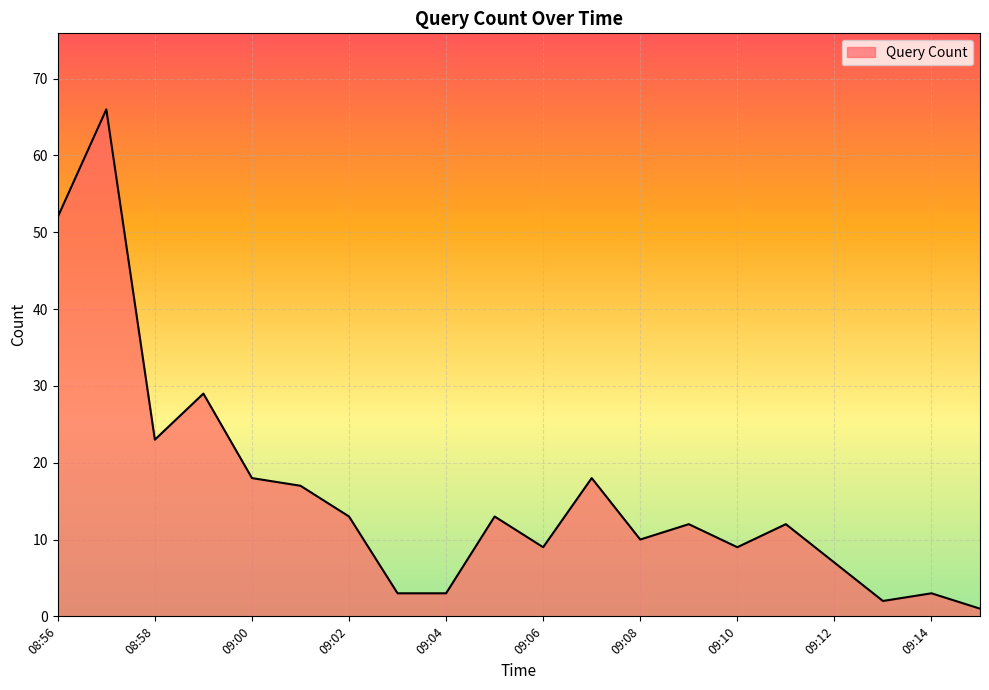

Does the chart have visible grid lines?

Yes